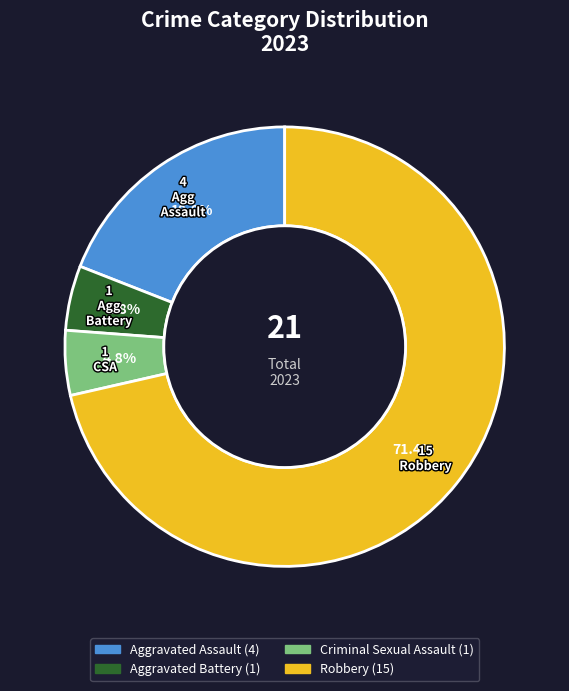

Is Robbery the majority of the pie?

Yes